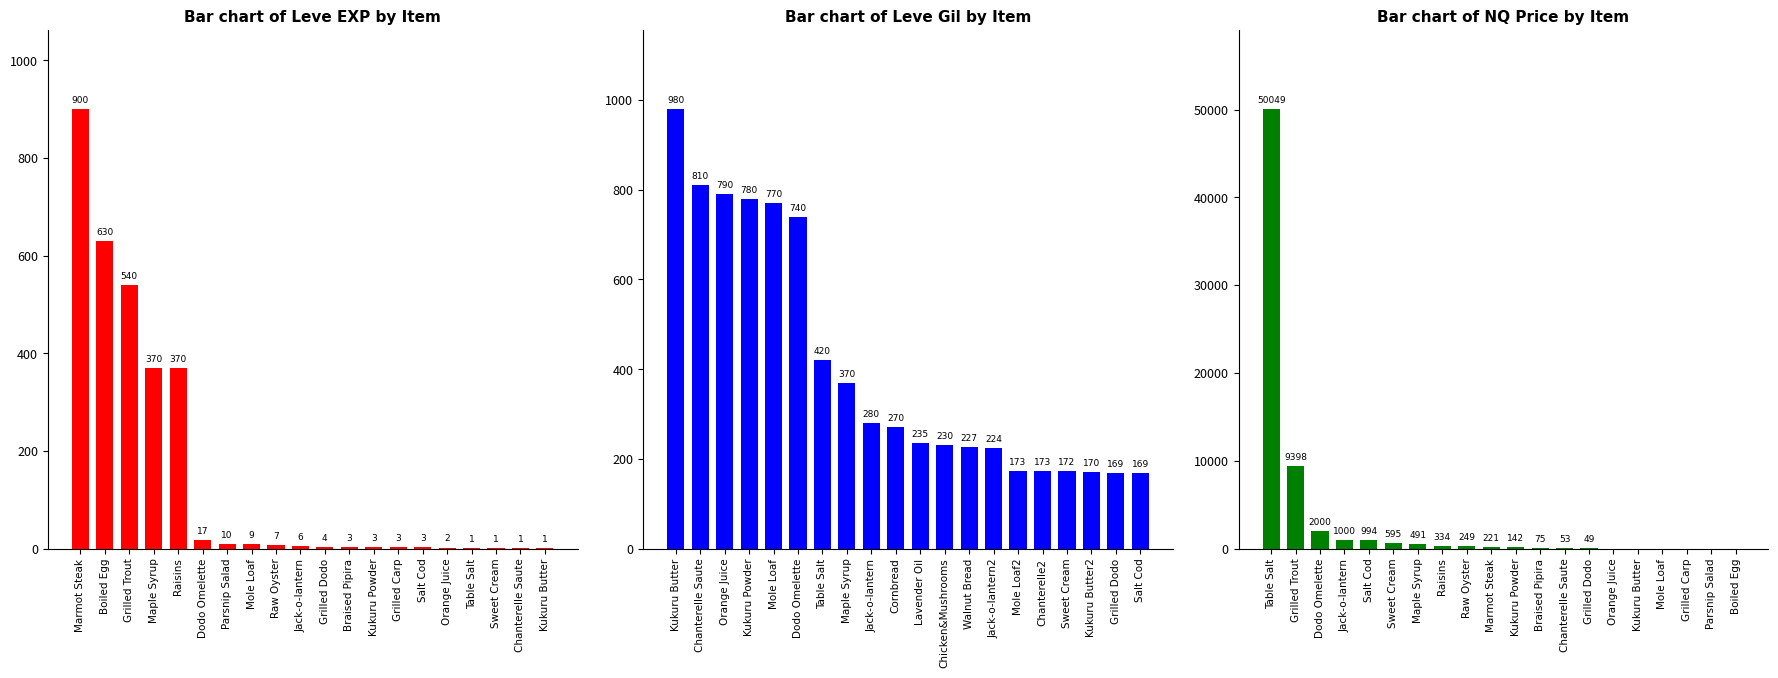

What is the label of the 2nd bar from the left?

Boiled Egg